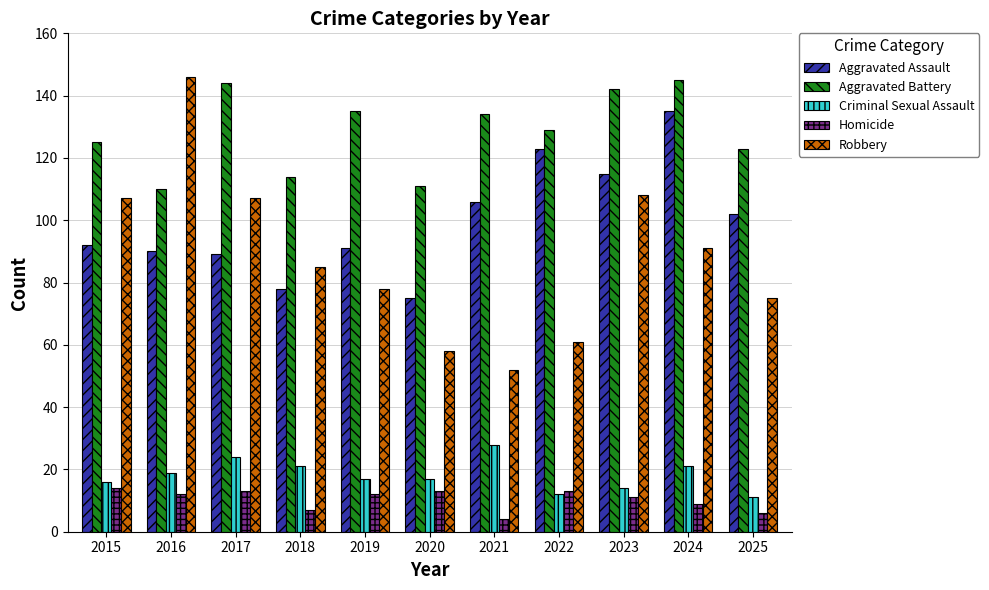

What is the difference between the maximum and minimum values in the Aggravated Assault series?

60